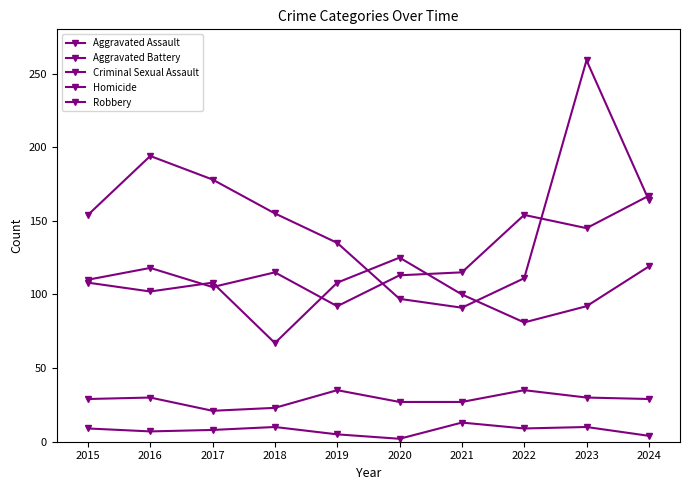

Is the value of Aggravated Assault at 2015 greater than the value of Homicide at 2022?

Yes